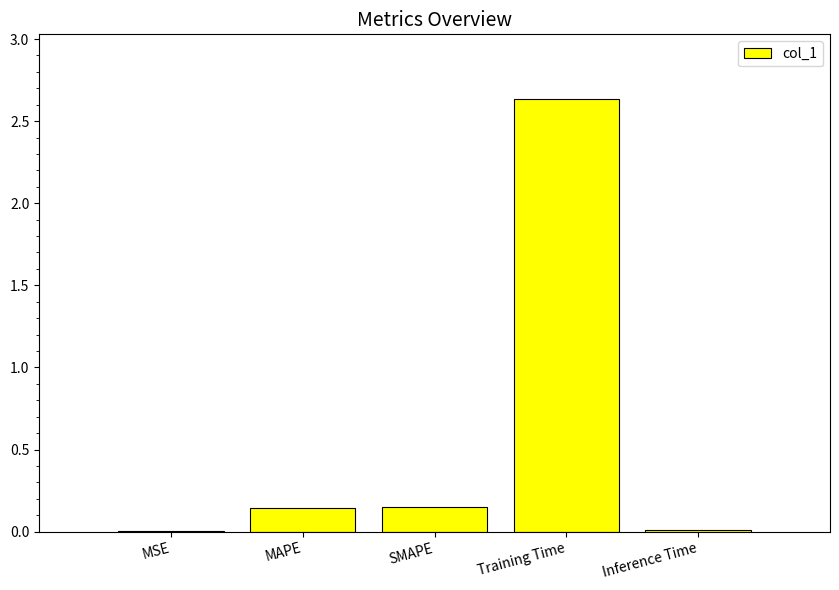

Is it true that the value at MSE is 0.0?

True